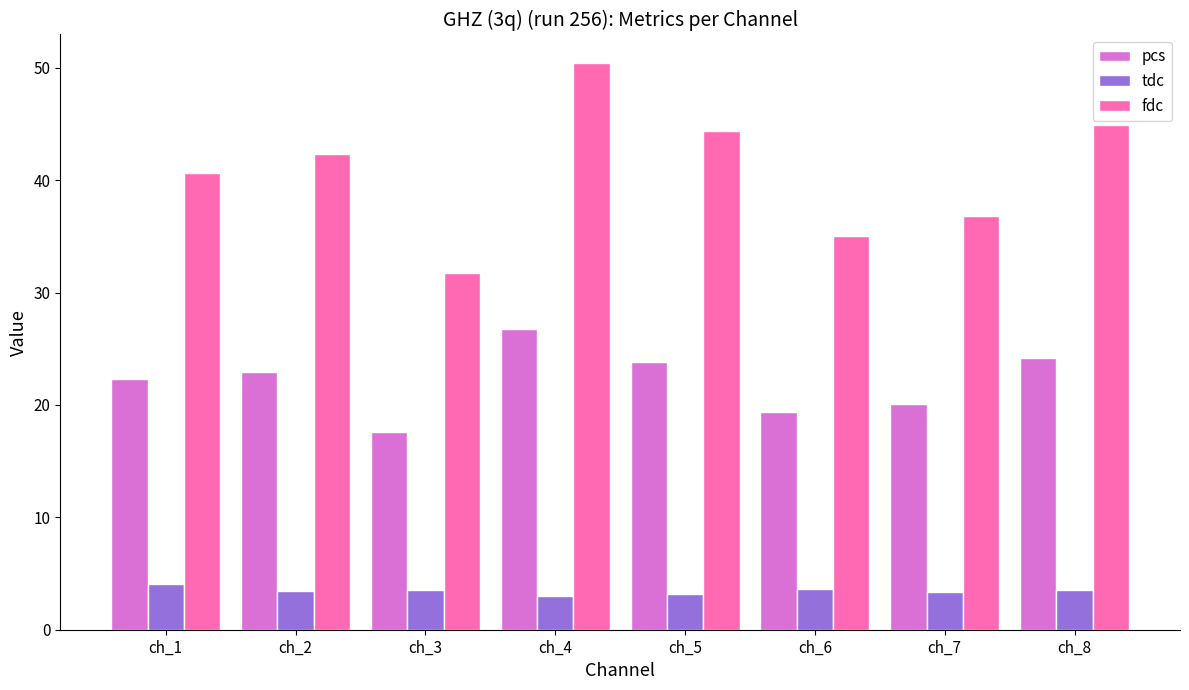

Which series has the widest spread of values?

fdc